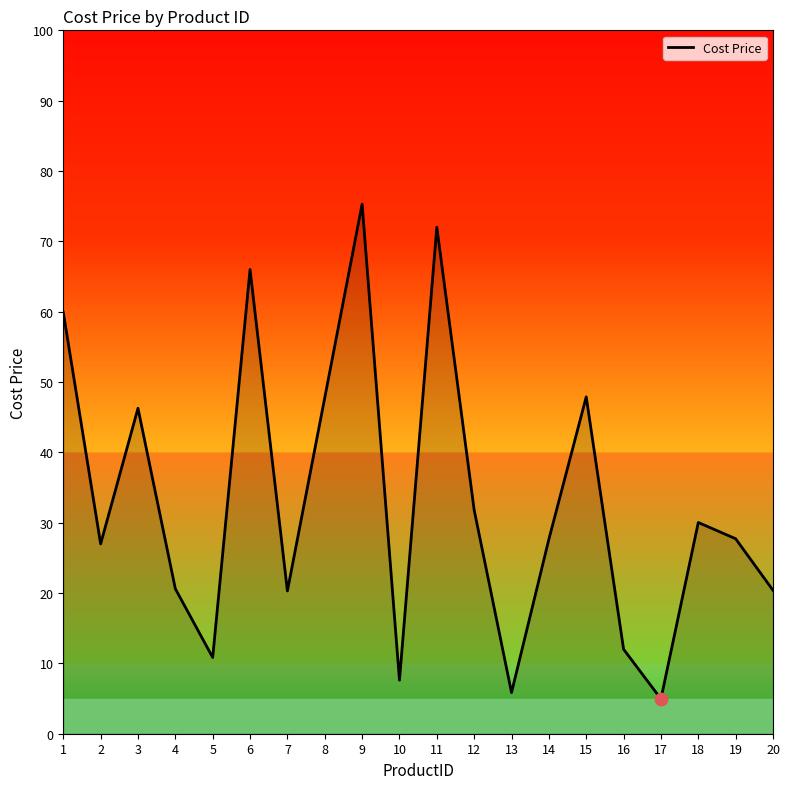

Between 13 and 14, which is larger?

14